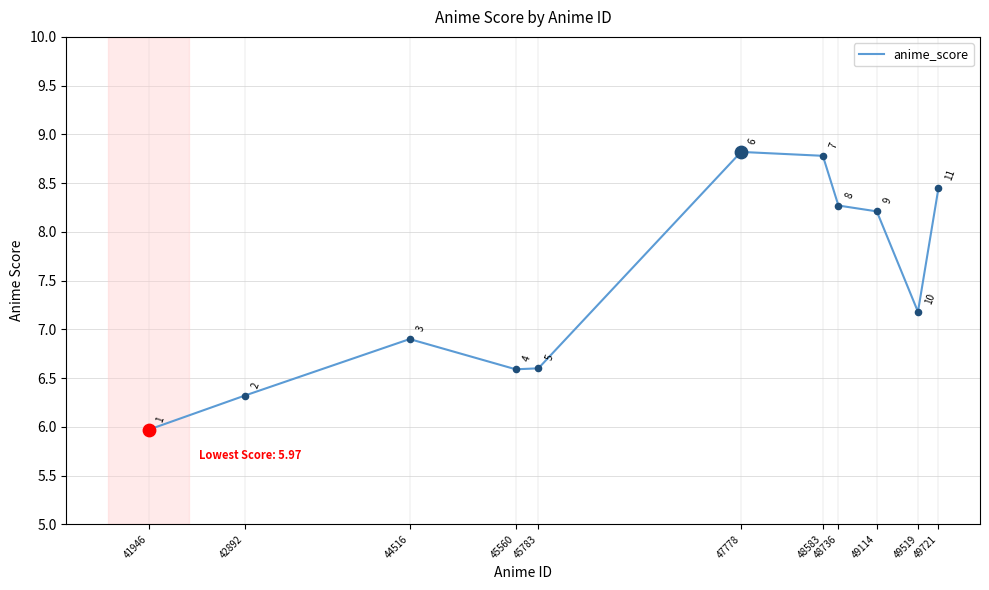

Approximately how many times larger is the value at 44516 compared to 47778?

0.8